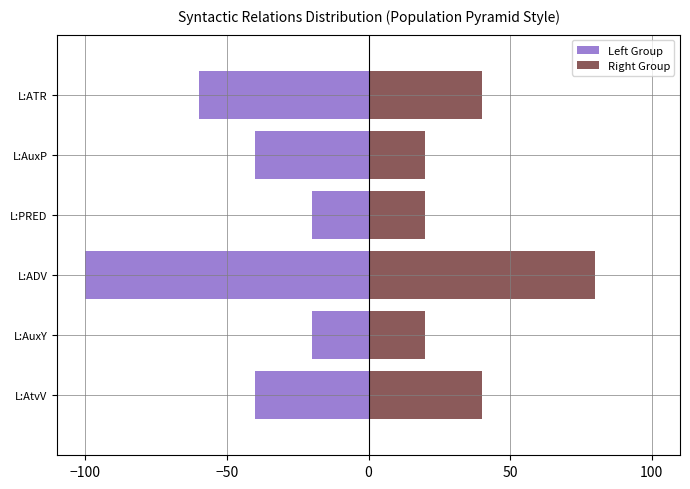

What is the difference between the second highest and minimum values in the Left Group series?

80